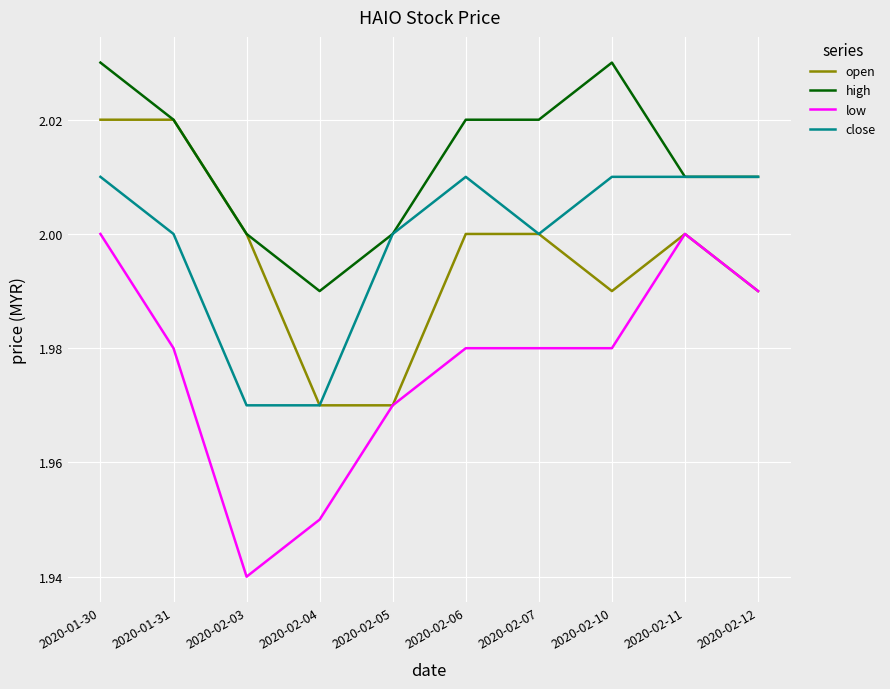

Between 2020-01-31 and 2020-02-03, which series saw the biggest shift?

low